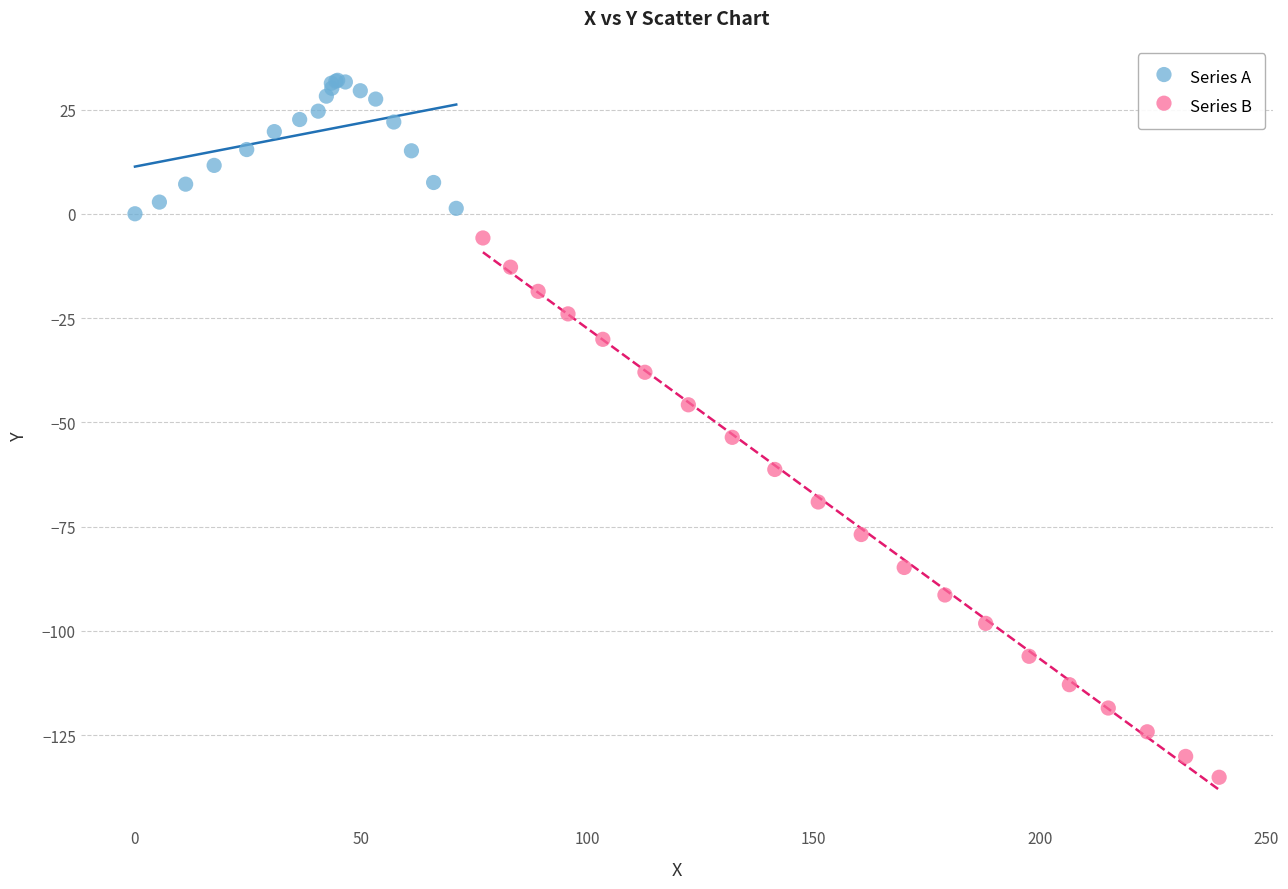

Which series contains the lowest Y value?

Series B